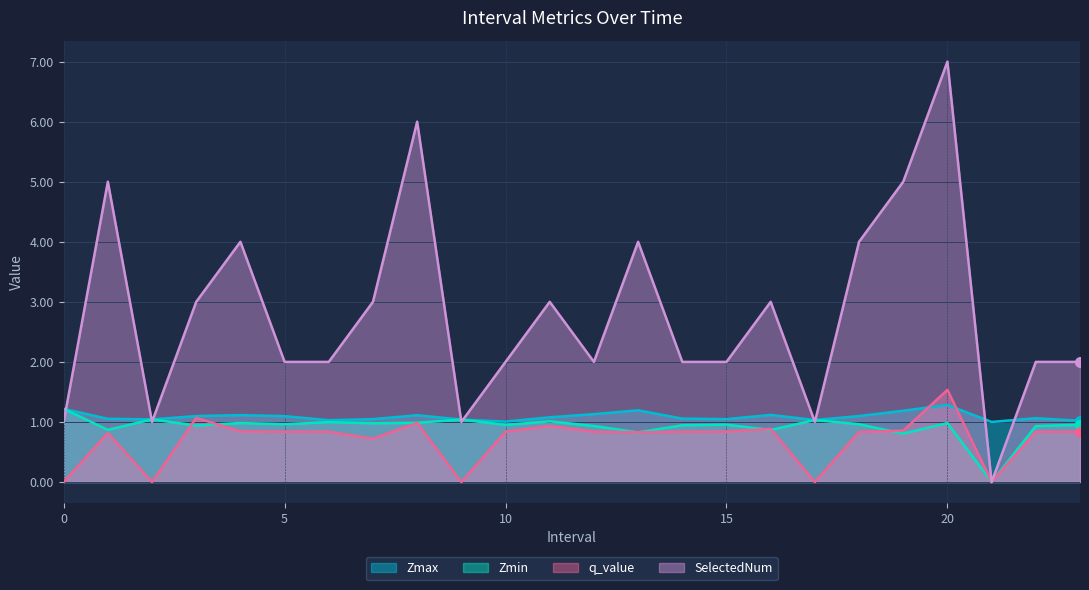

What are all the series names shown in the legend?

Zmax, Zmin, q_value, SelectedNum